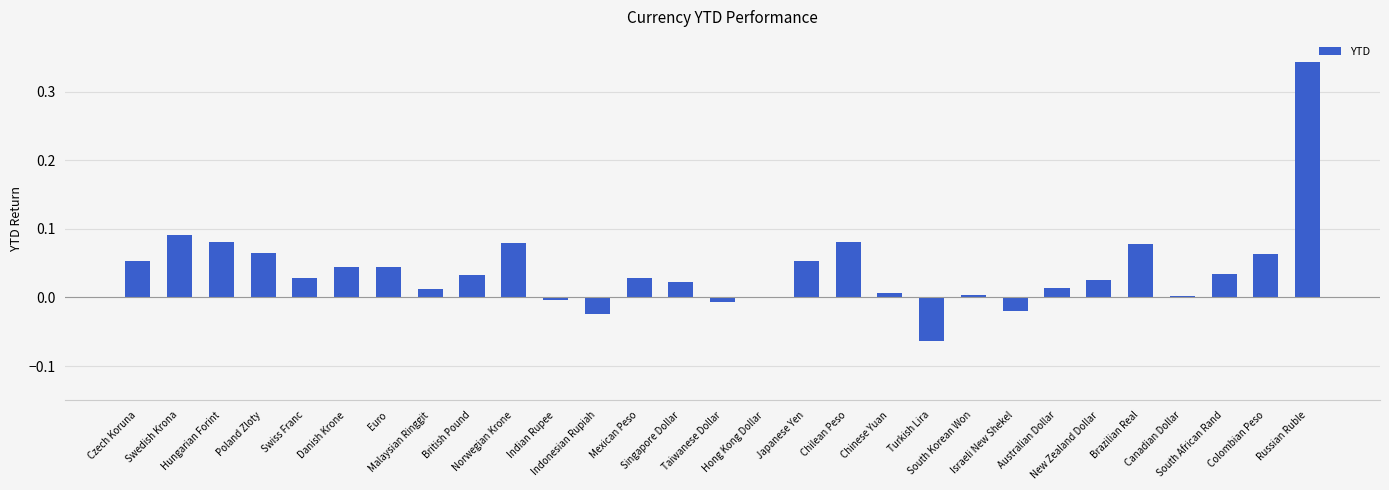

Count the number of categories in the chart.

29